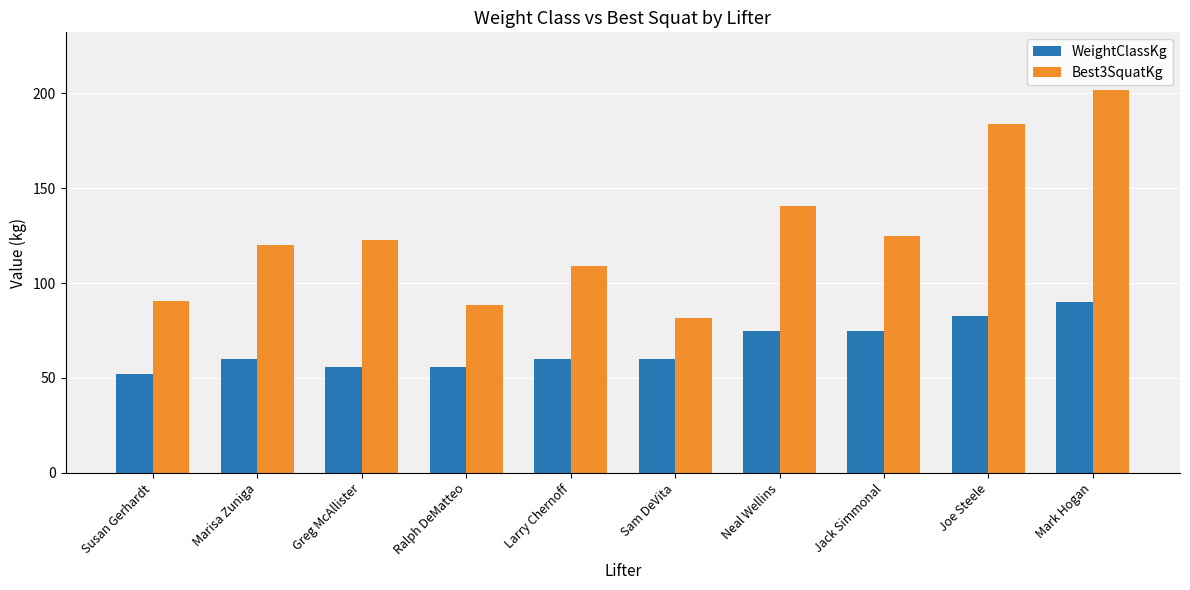

What is the approximate value of Best3SquatKg at Joe Steele?

183.7